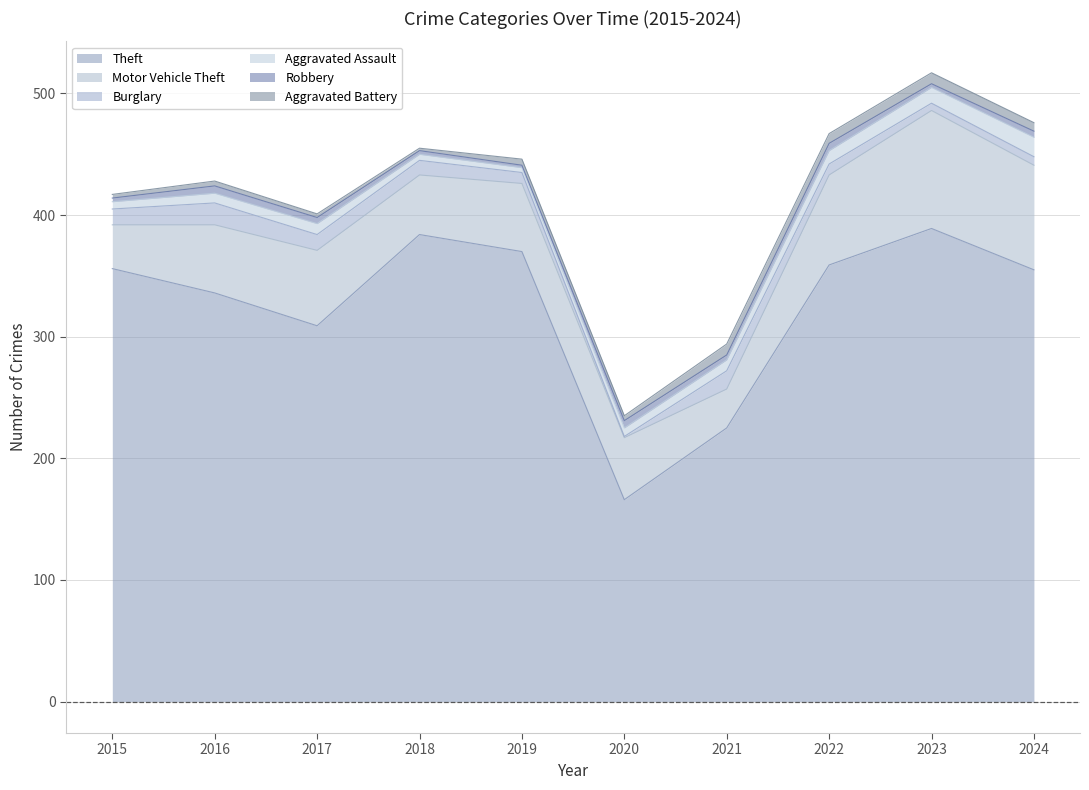

Reading left to right, what are all the values shown in this chart?

Theft: 356	336	309	384	370	166	225	359	389	355
Motor Vehicle Theft: 36	56	62	49	56	51	32	74	97	86
Burglary: 13	18	13	12	9	1	15	9	6	7
Aggravated Assault: 6	8	9	5	4	7	9	11	13	16
Robbery: 3	6	5	3	2	6	4	6	3	5
Aggravated Battery: 3	4	3	2	5	4	9	8	9	7